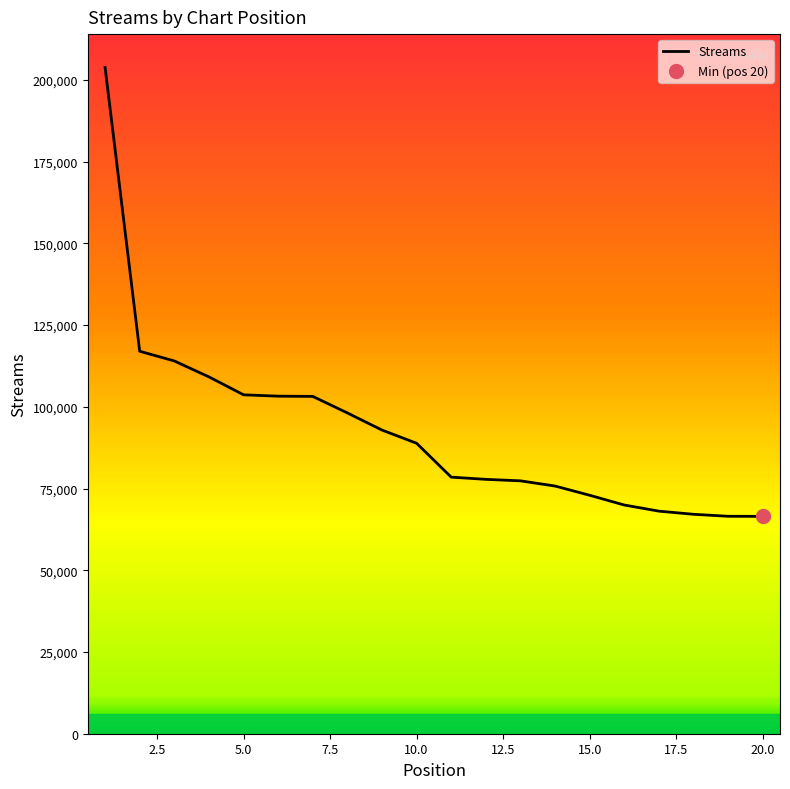

Which category has the lowest value across all series?

20